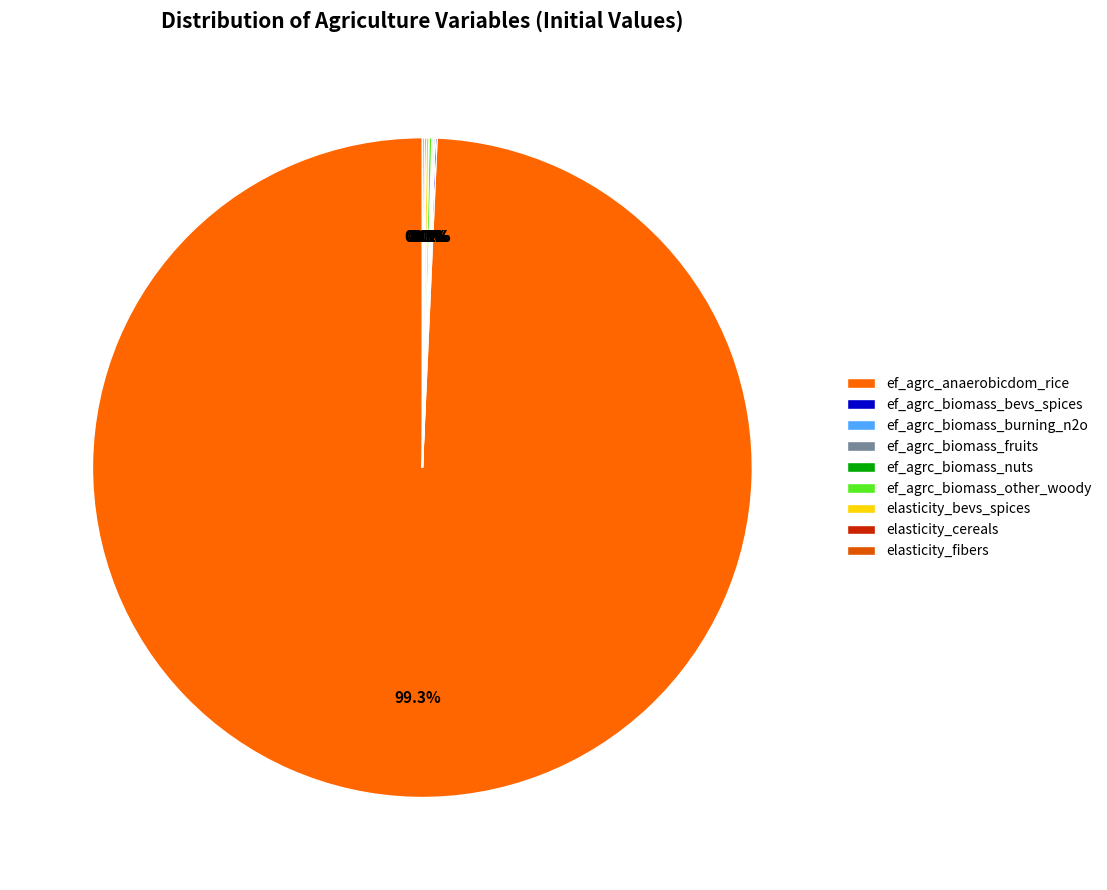

Combined, do ef_agrc_biomass_fruits and elasticity_fibers account for over 50%?

No